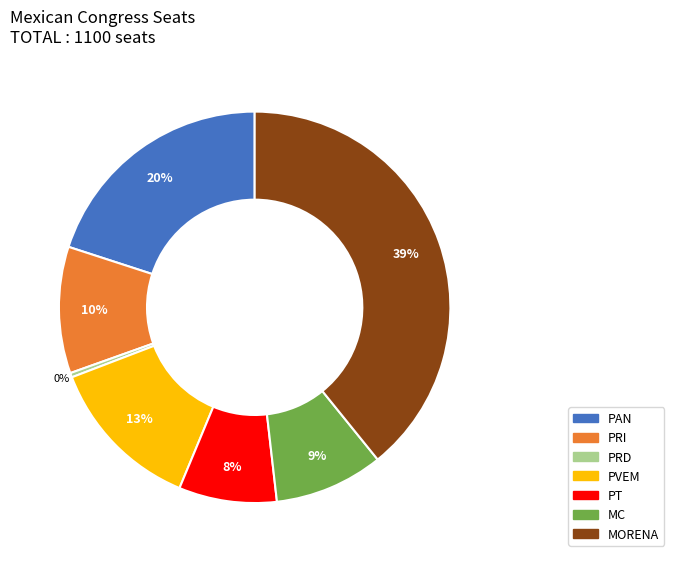

What is the ratio of the value at PVEM to the value at PT?

1.6